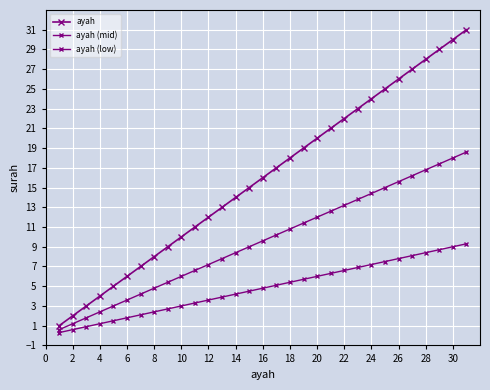

Count the number of data series in this chart.

3